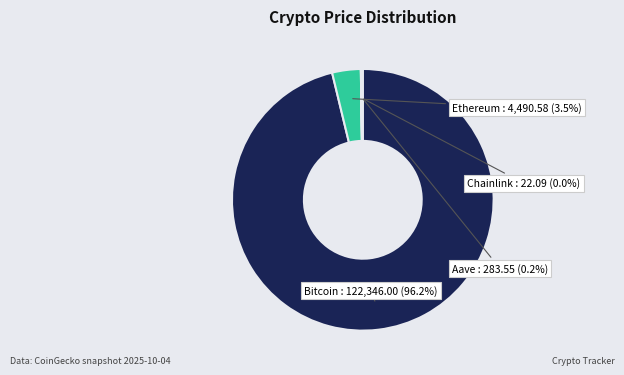

Is there a majority slice in this chart?

Yes